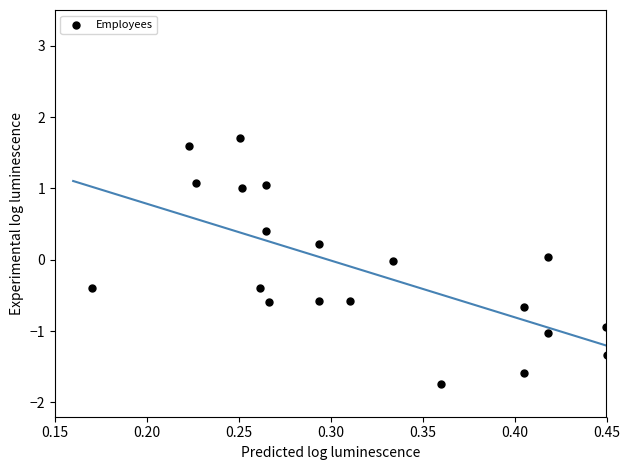

What is the range of X values (max minus min)?

0.3